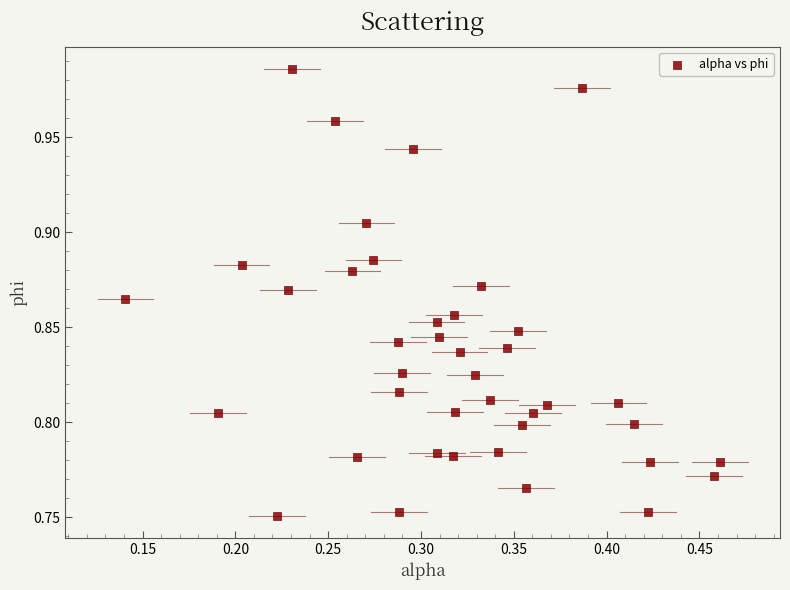

What is the range of X values (max minus min)?

0.3